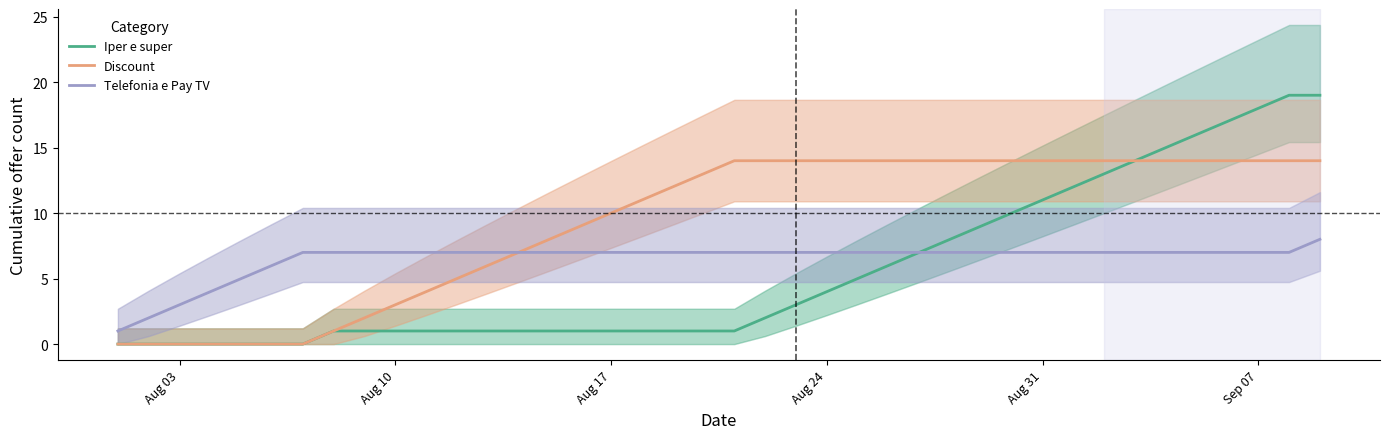

List the series in order of their peak value, highest first.

Iper e super, Discount, Telefonia e Pay TV